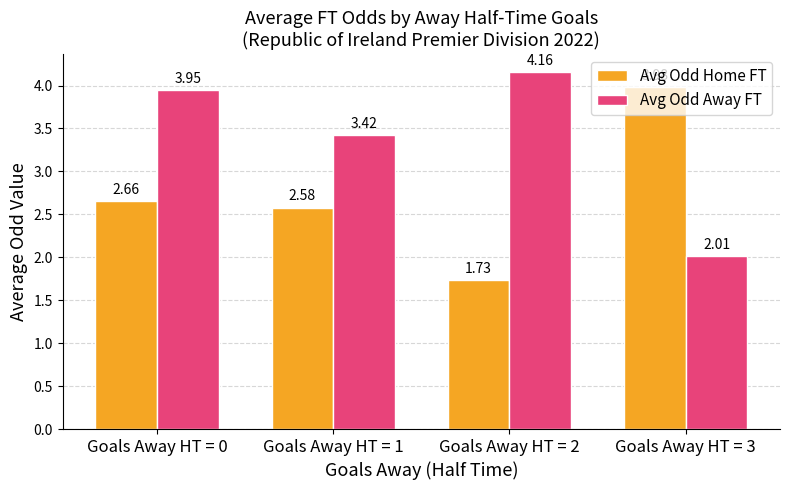

Rank the categories by Avg Odd Home FT value from highest to lowest.

Goals Away HT = 3, Goals Away HT = 0, Goals Away HT = 1, Goals Away HT = 2